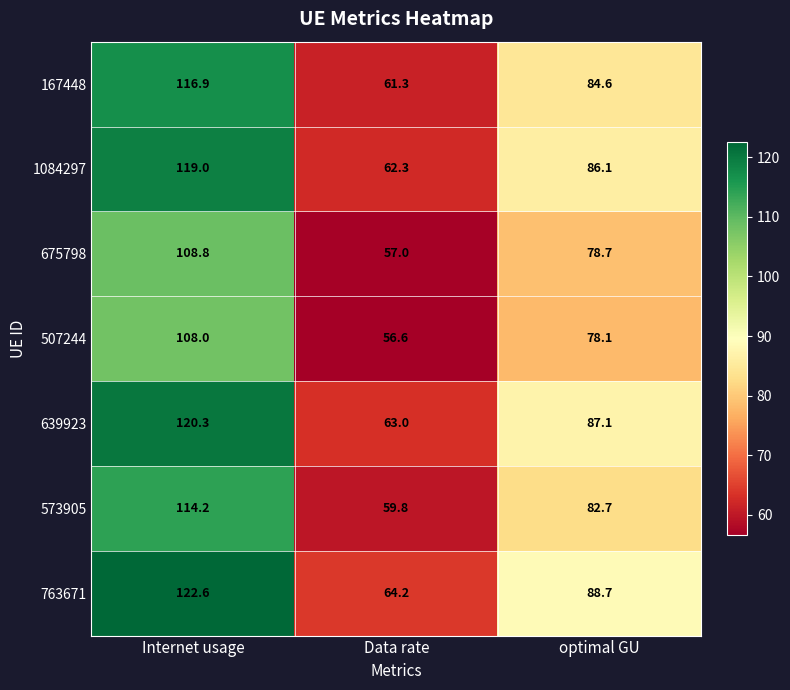

Reading right to left, what are all the values shown in this chart?

167448: 84.6	61.3	116.9
1084297: 86.1	62.3	119.0
675798: 78.7	57.0	108.8
507244: 78.1	56.6	108.0
639923: 87.1	63.0	120.3
573905: 82.7	59.8	114.2
763671: 88.7	64.2	122.6